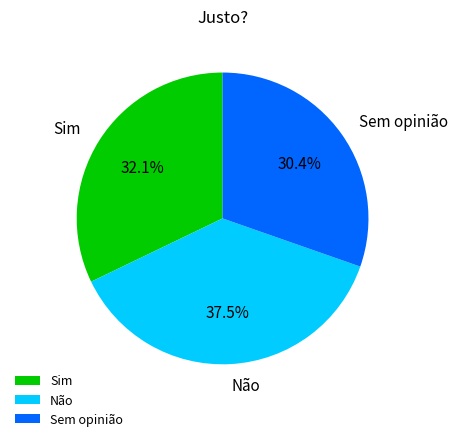

Is it true that Sim is 32% of the pie?

True